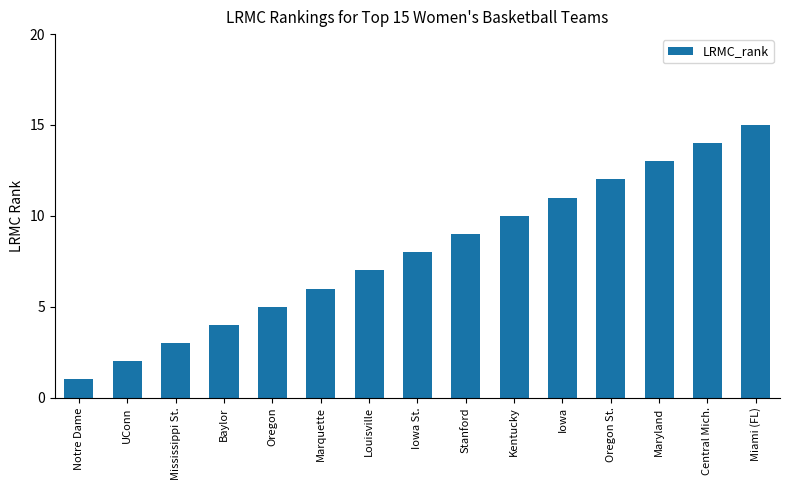

Does the chart contain any negative values?

No